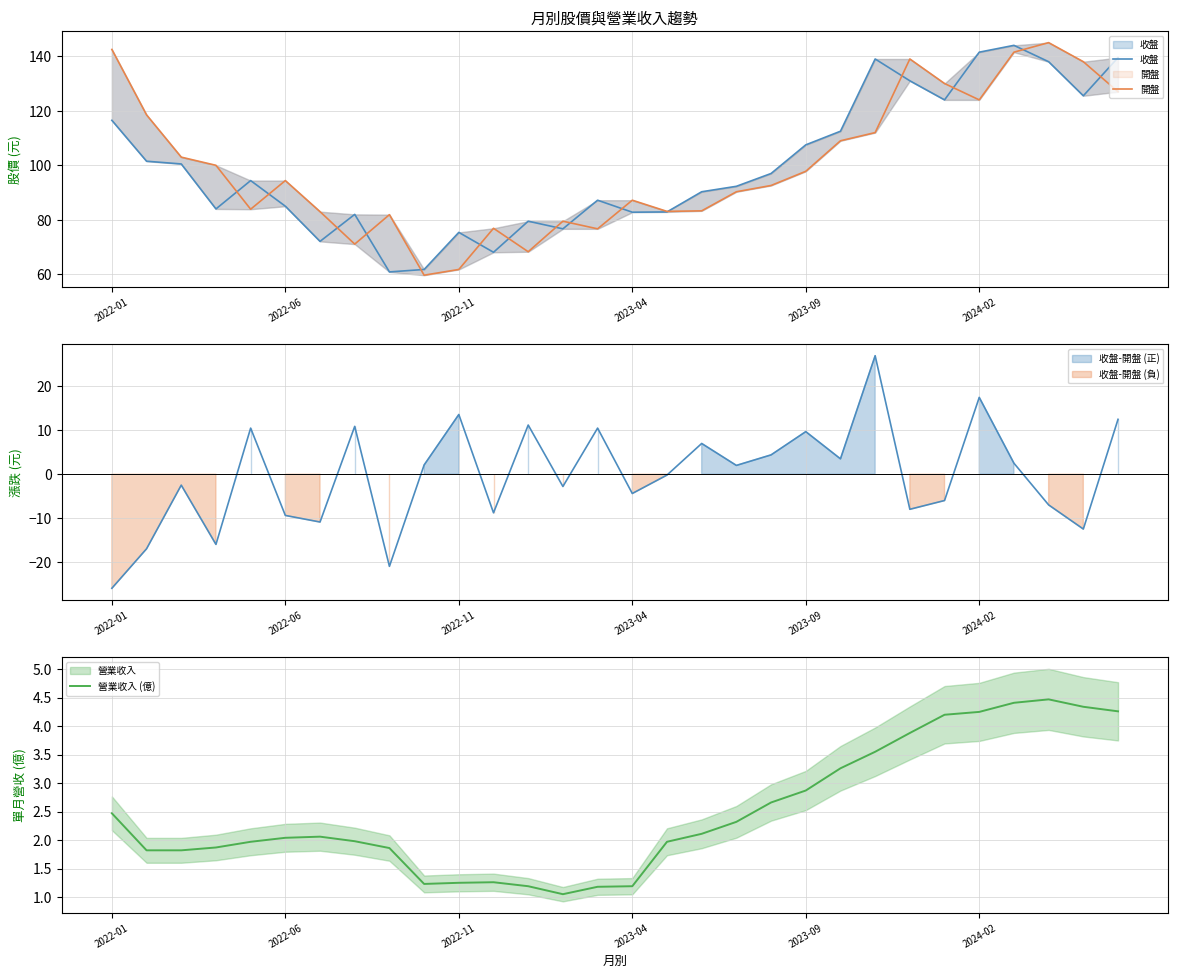

What is the difference between the maximum and minimum values in the 開盤 series?

85.3